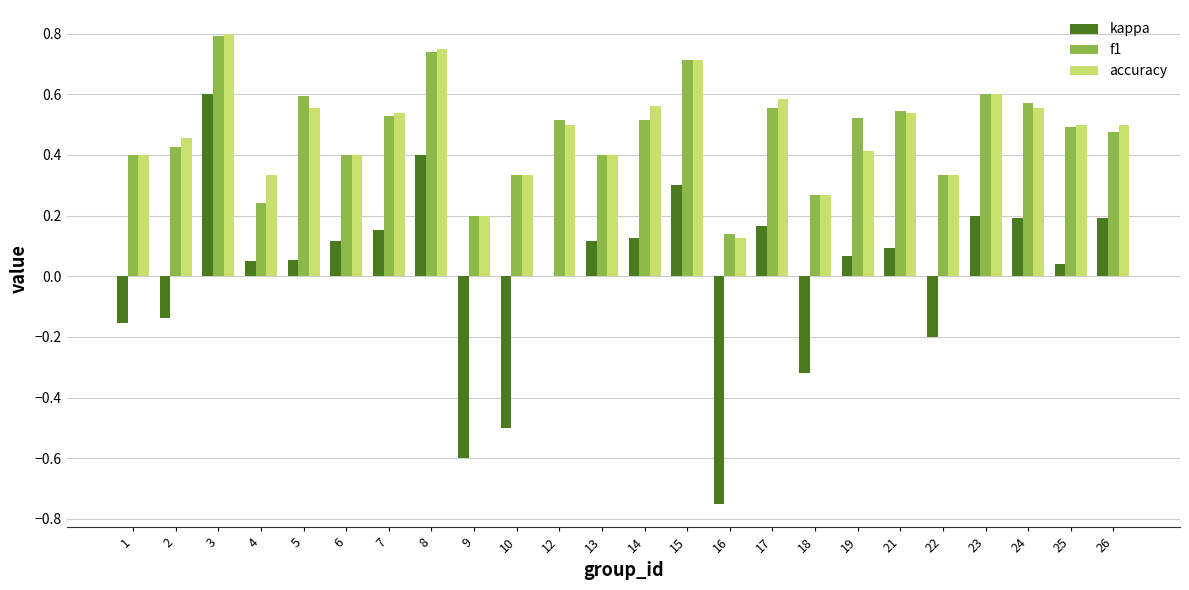

How many series are shown in this chart?

3